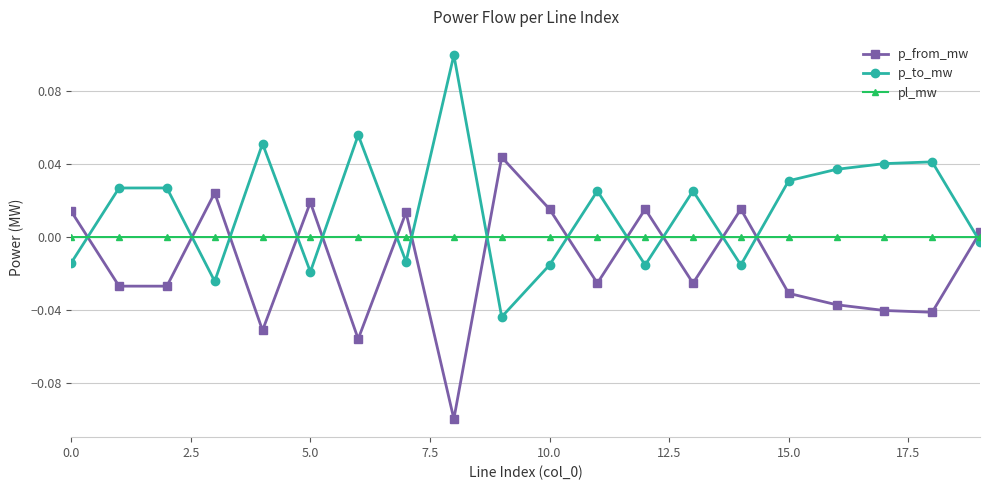

What are all the series names shown in the legend?

p_from_mw, p_to_mw, pl_mw